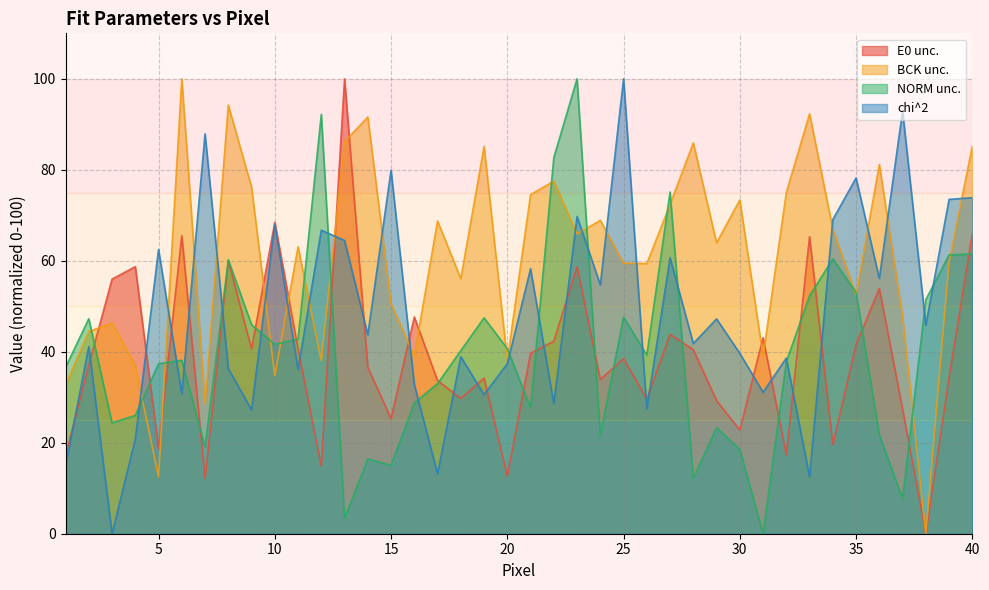

How many values in the BCK unc. series exceed 63?

21